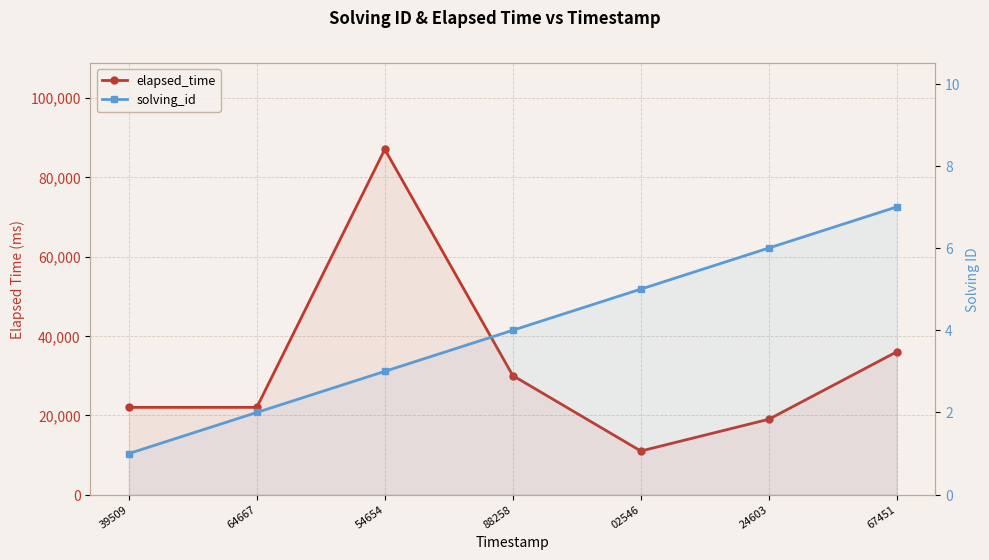

What is the difference between the highest and lowest values at 54654?

86997